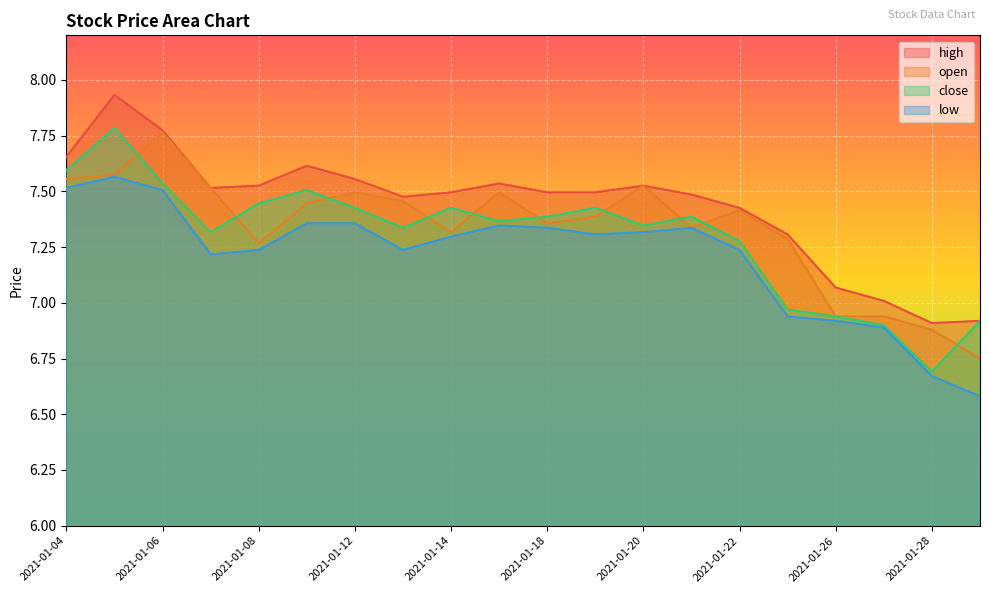

Which series has the largest range (max minus min)?

close